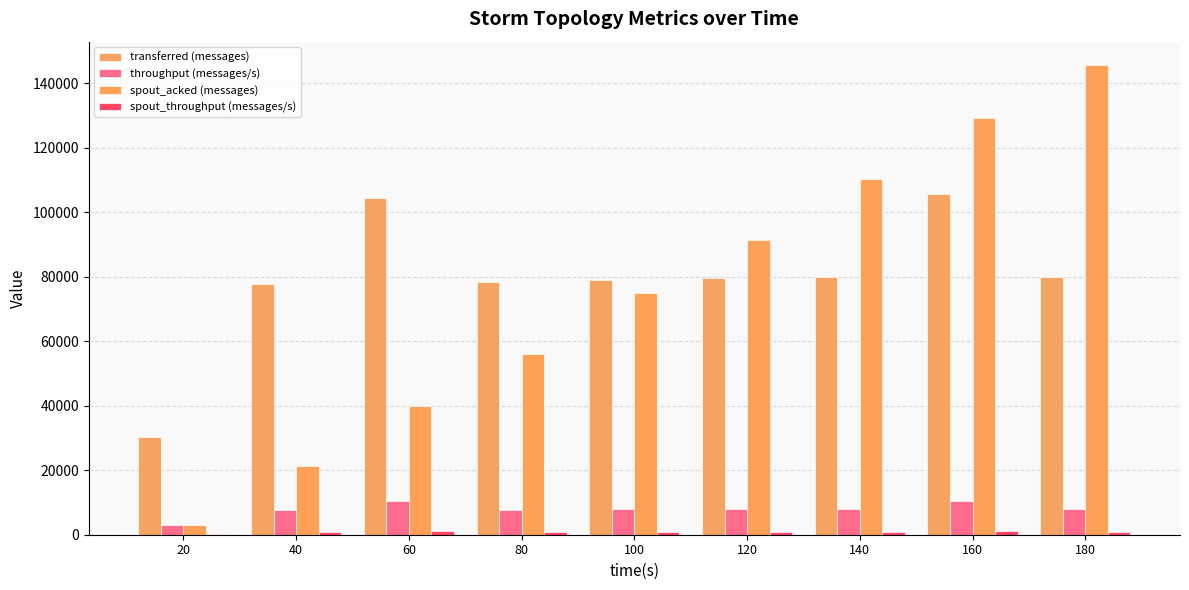

How many data points does each series have?

9